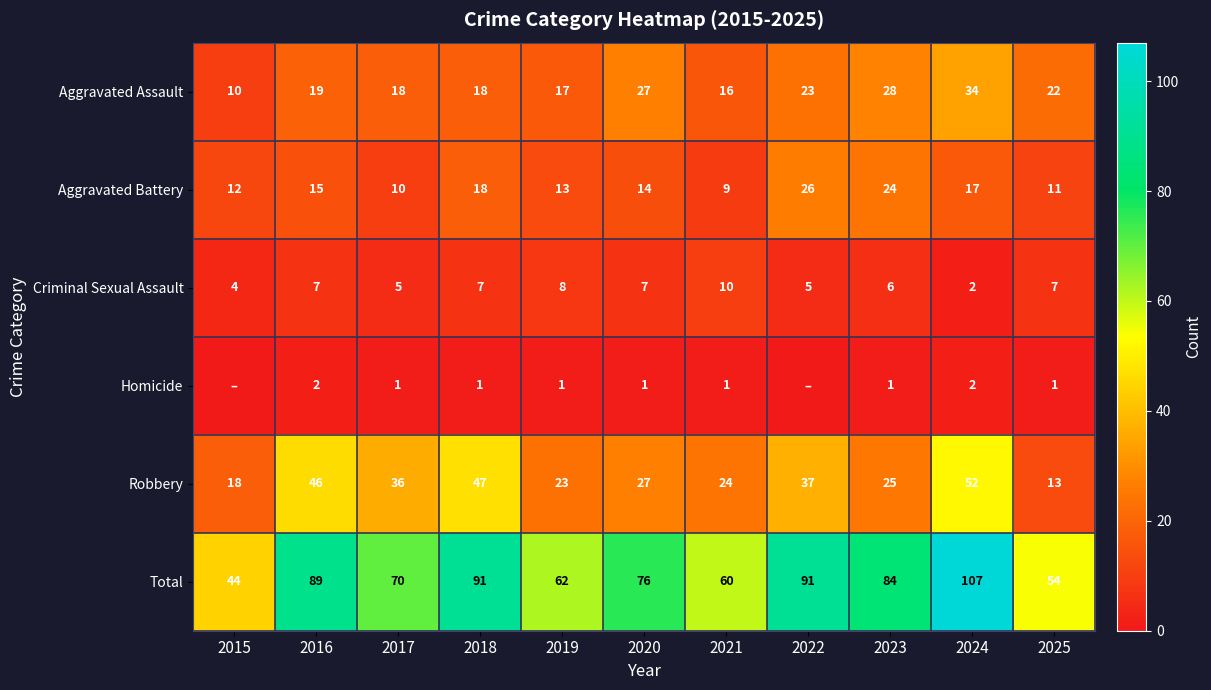

Is the value of Aggravated Battery at 2017 greater than the value of Aggravated Assault at 2024?

No